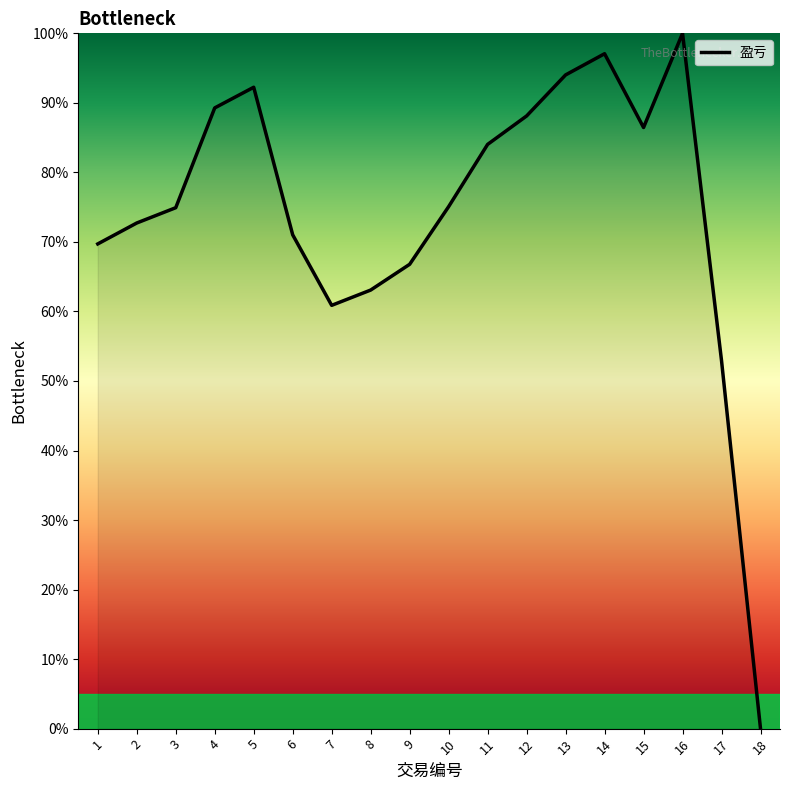

What is the difference between the values at 6 and 4?

18.2